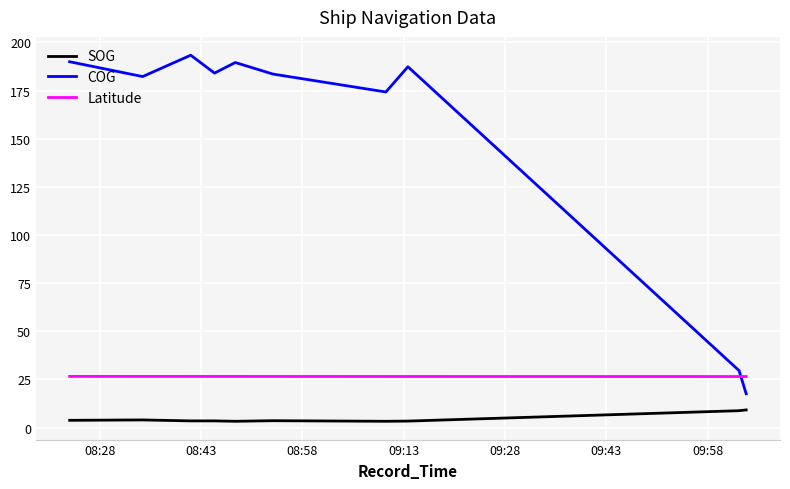

What is the minimum value for COG?

17.6